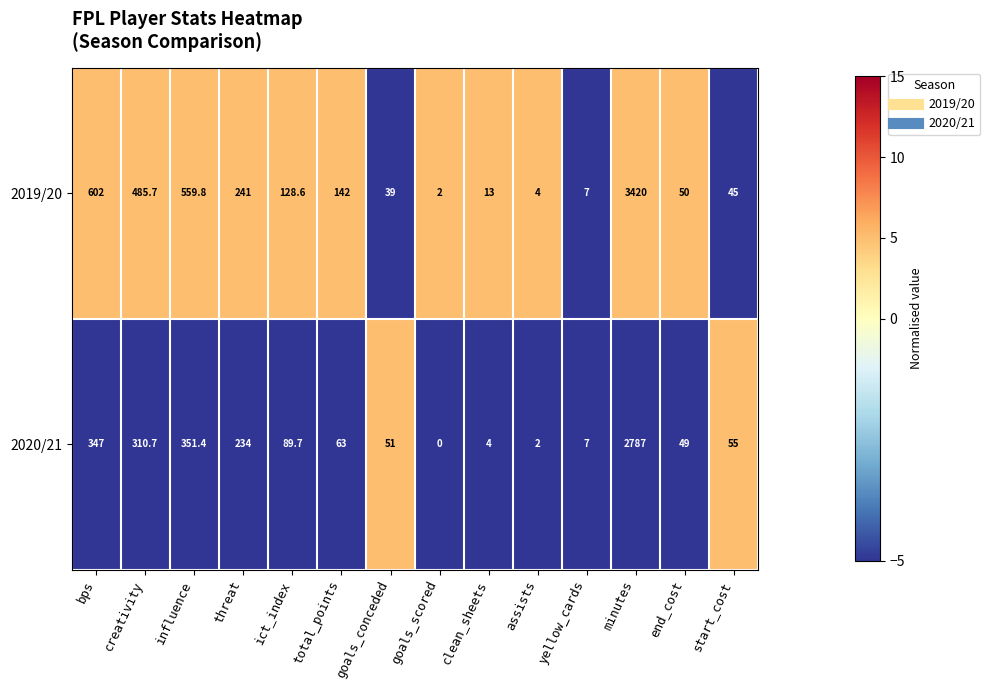

At ict_index, list the series in order from largest to smallest.

2019/20, 2020/21